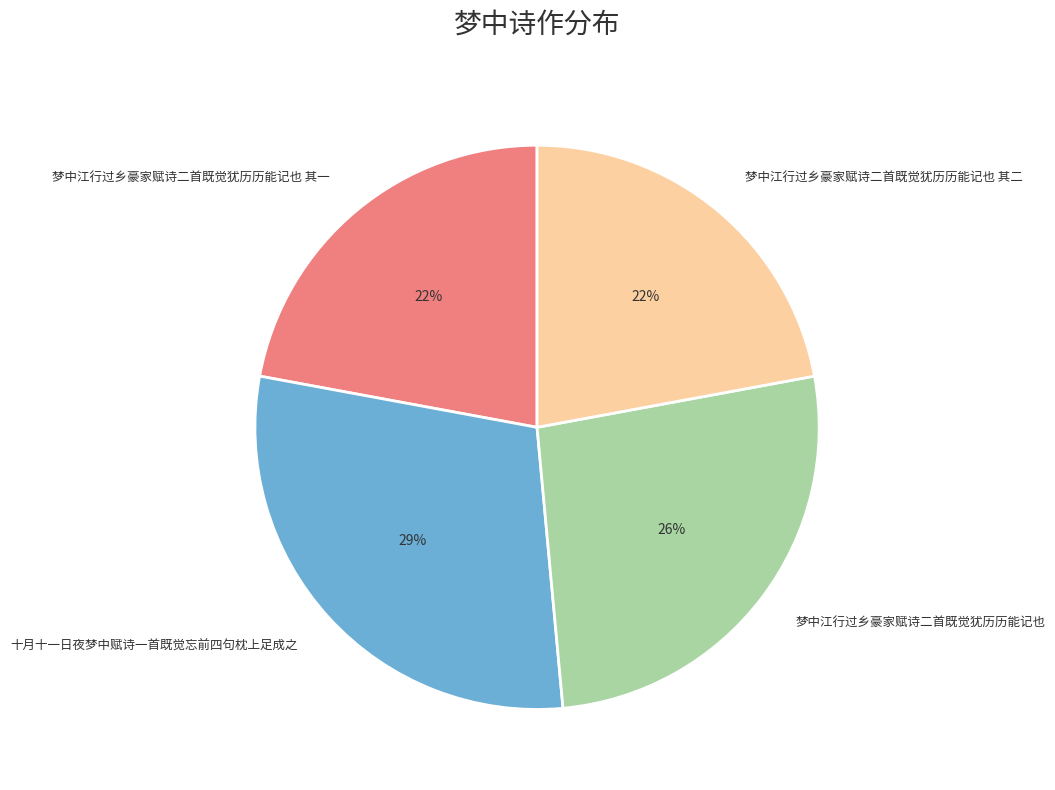

Which slice is the largest?

十月十一日夜梦中赋诗一首既觉忘前四句枕上足成之